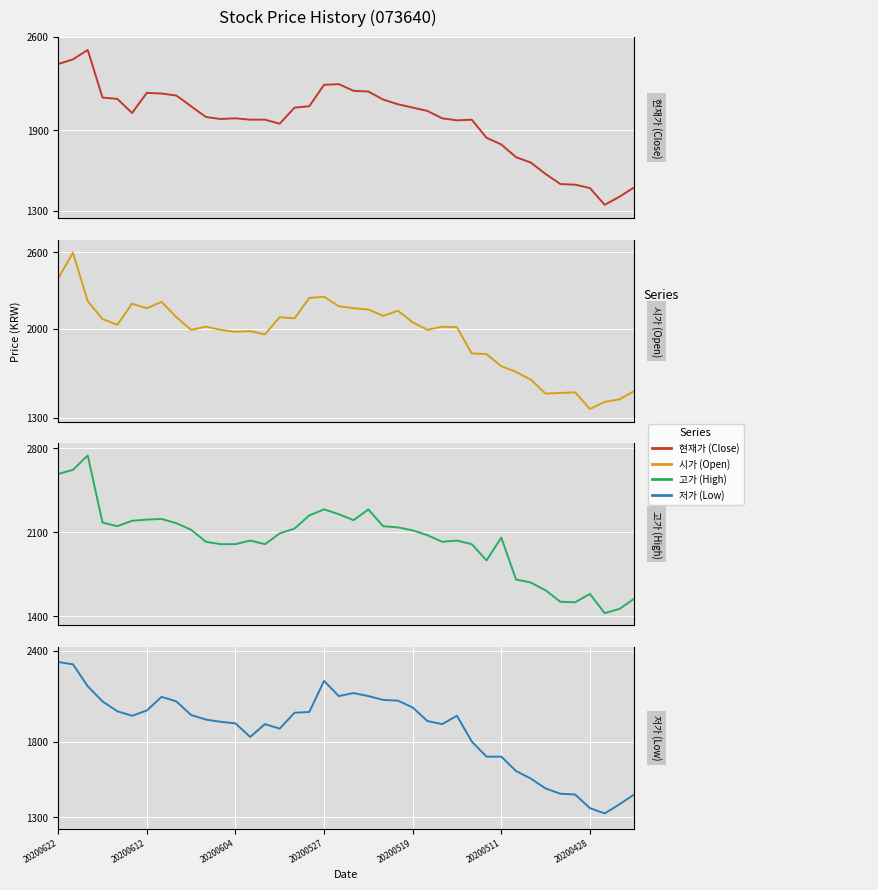

What is the sum of all 고가 (High) values?

81220